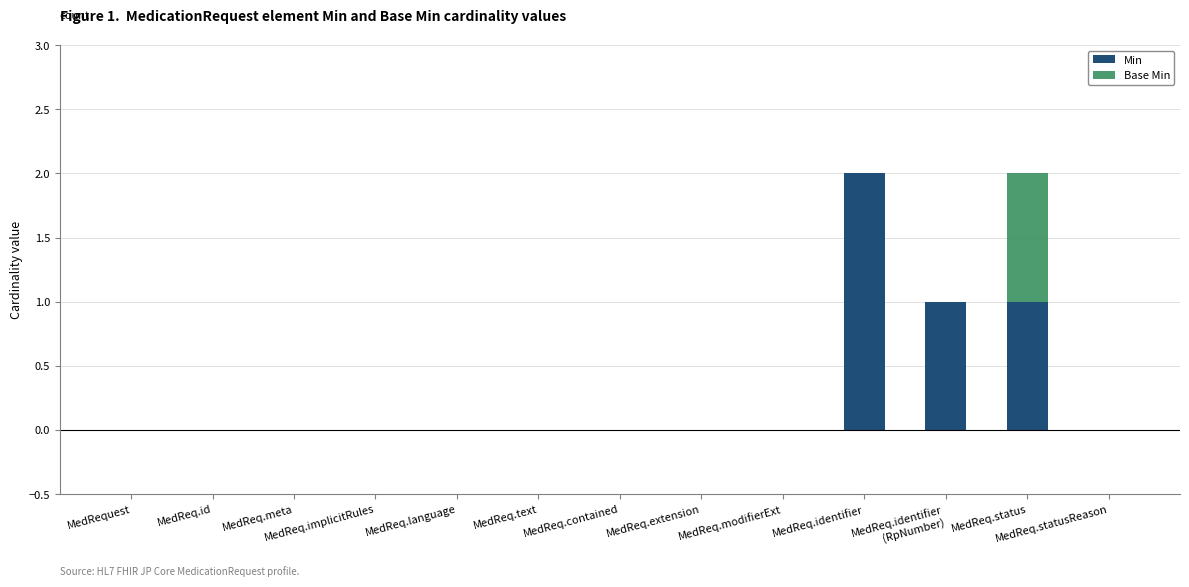

True or false: Min has a value of 0 at MedReq.text.

True